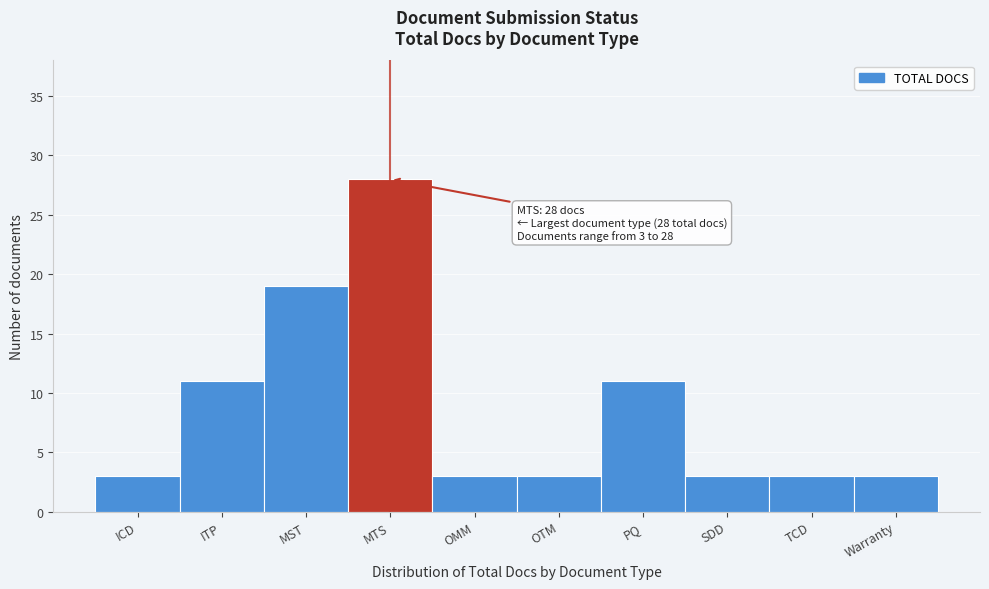

Reading left to right, transcribe all the data shown in this chart.

ICD=3	ITP=11	MST=19	MTS=28	OMM=3	OTM=3	PQ=11	SDD=3	TCD=3	Warranty=3